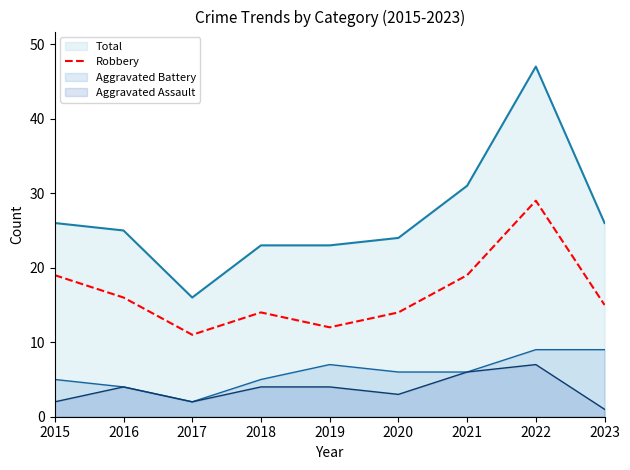

Which series has the largest range (max minus min)?

Total